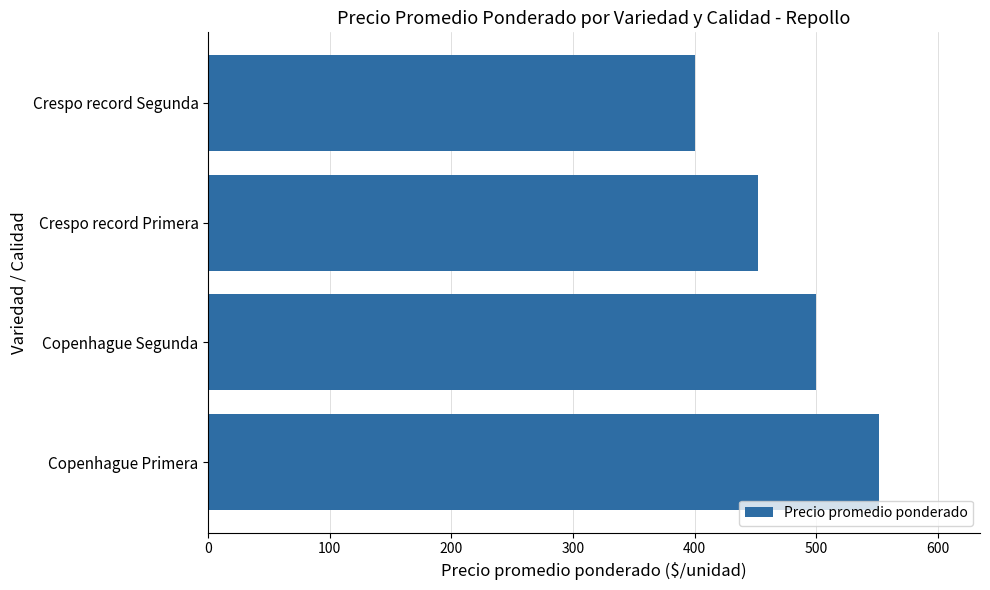

What is the sum of all values?

1904